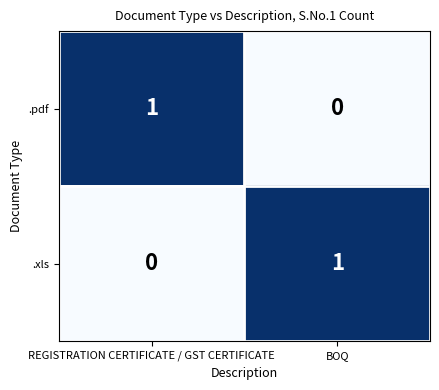

How many positive values does the .xls series have?

1